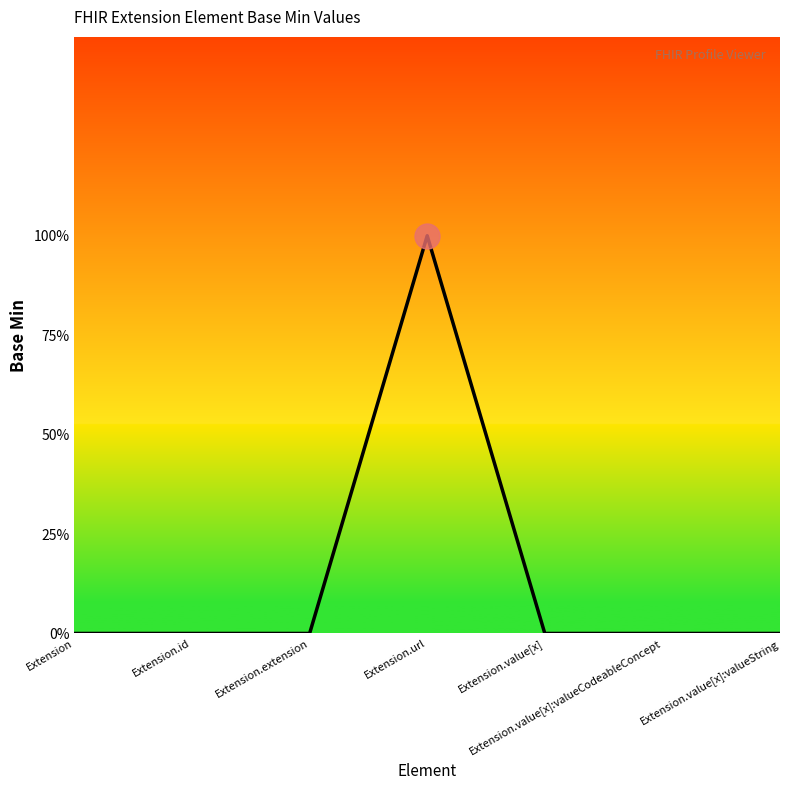

Where is the first local maximum?

Extension.url